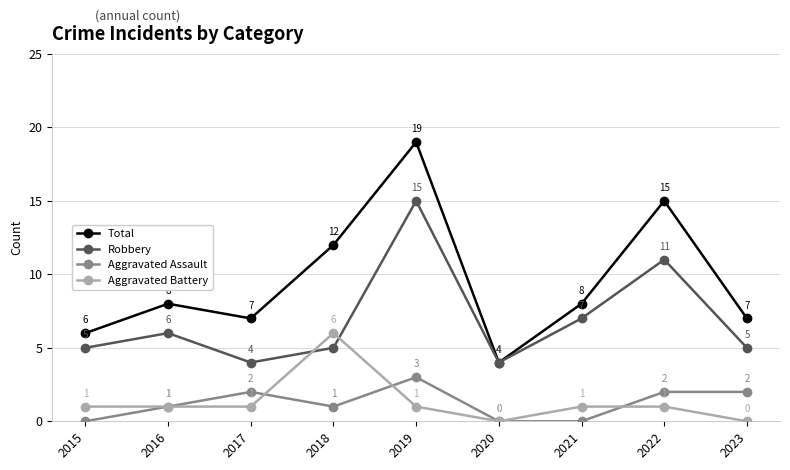

List the series in order of their peak value, highest first.

Total, Robbery, Aggravated Battery, Aggravated Assault